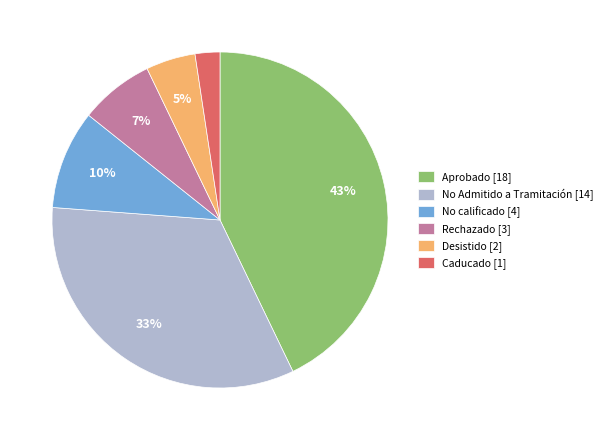

Do No Admitido a Tramitación [14] and Aprobado [18] together represent more than half of the pie?

Yes